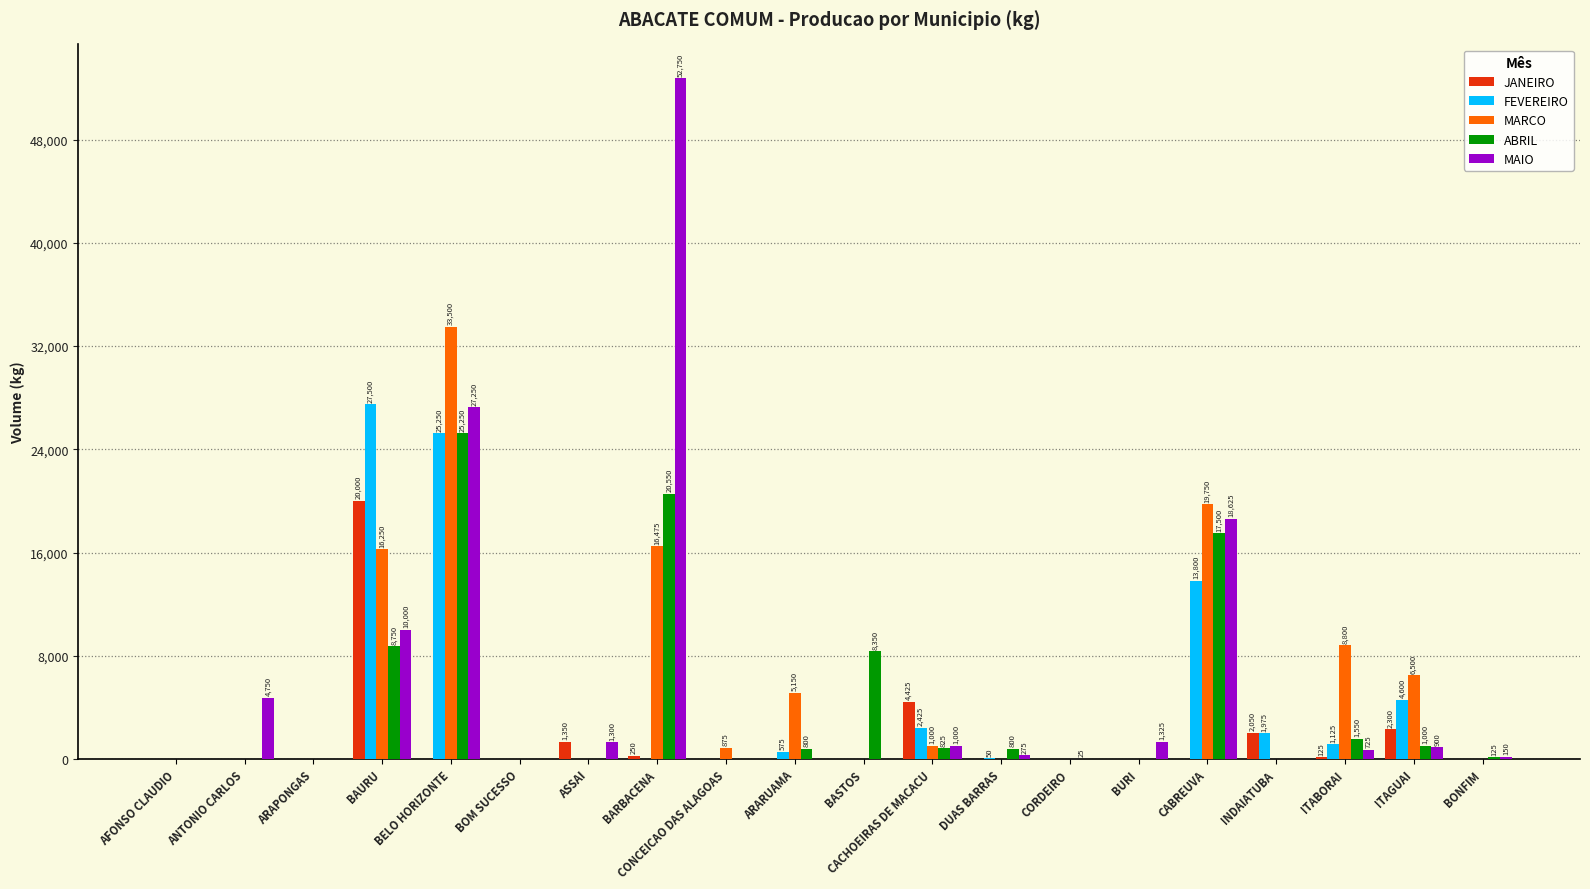

How many distinct data groups are displayed?

5